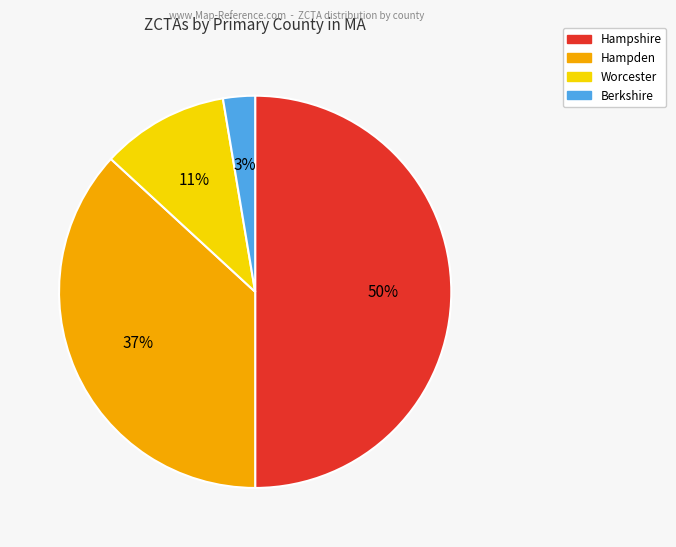

To the nearest percent, what is the average slice percentage?

25%